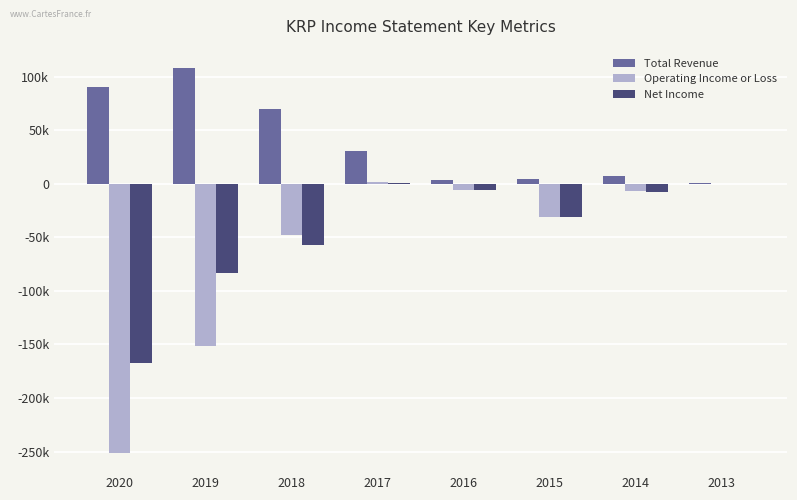

What is the difference between the Operating Income or Loss values at 2013 and 2020?

250600